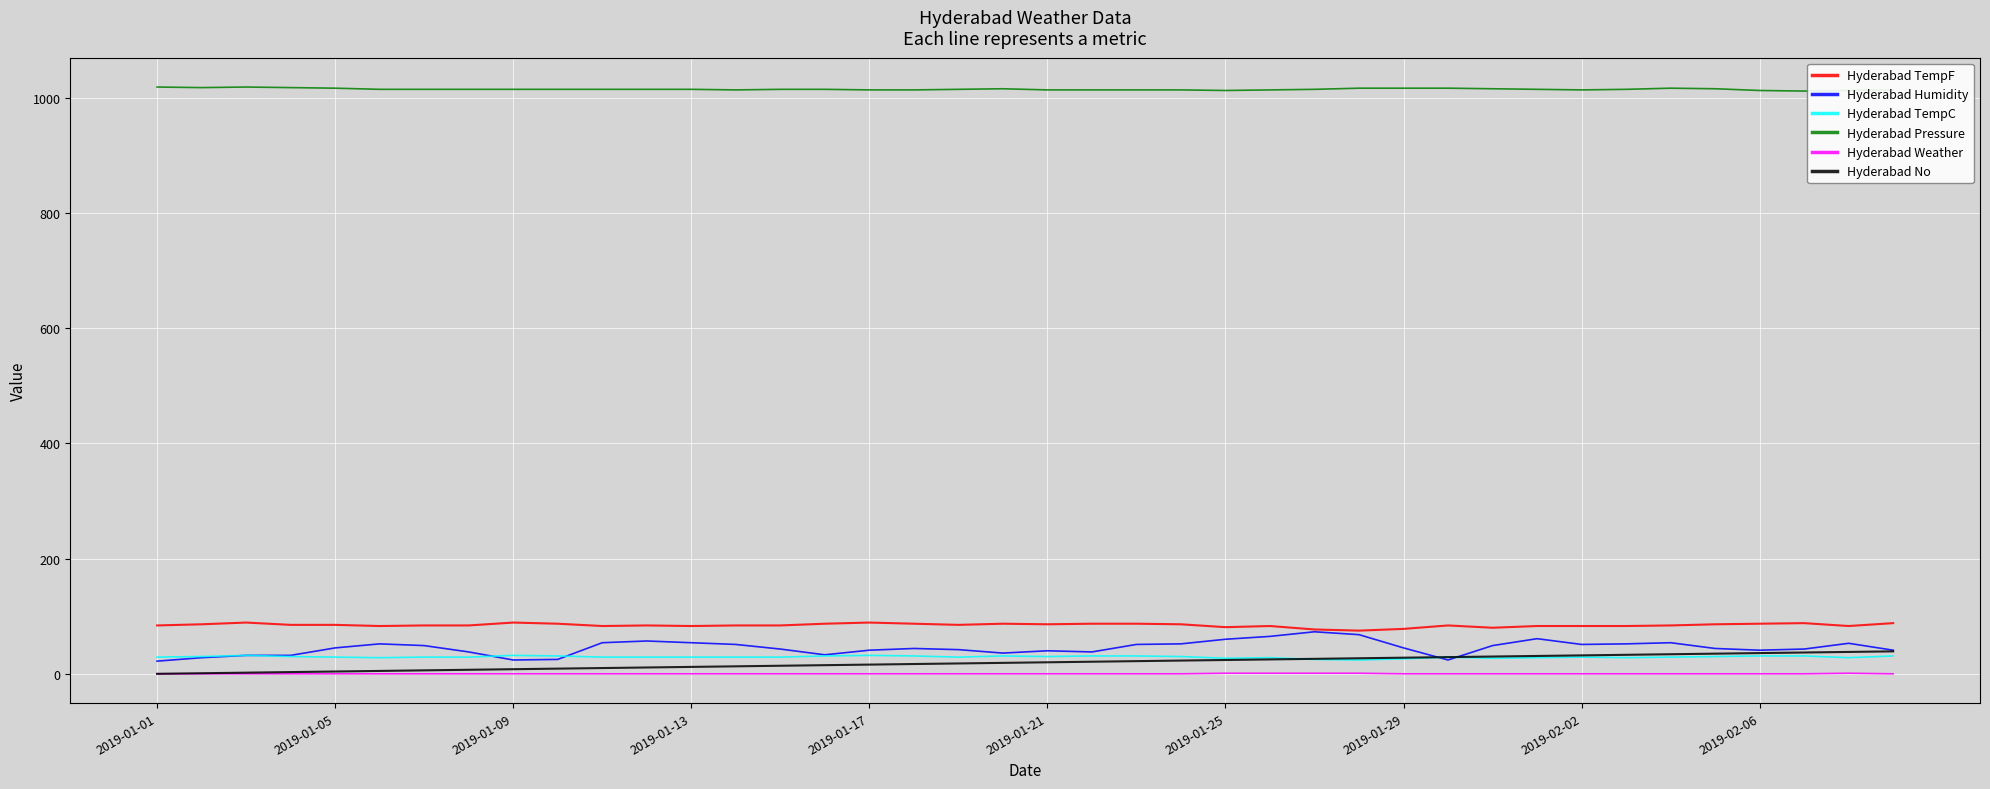

Which series has the largest total across all categories?

Hyderabad Pressure